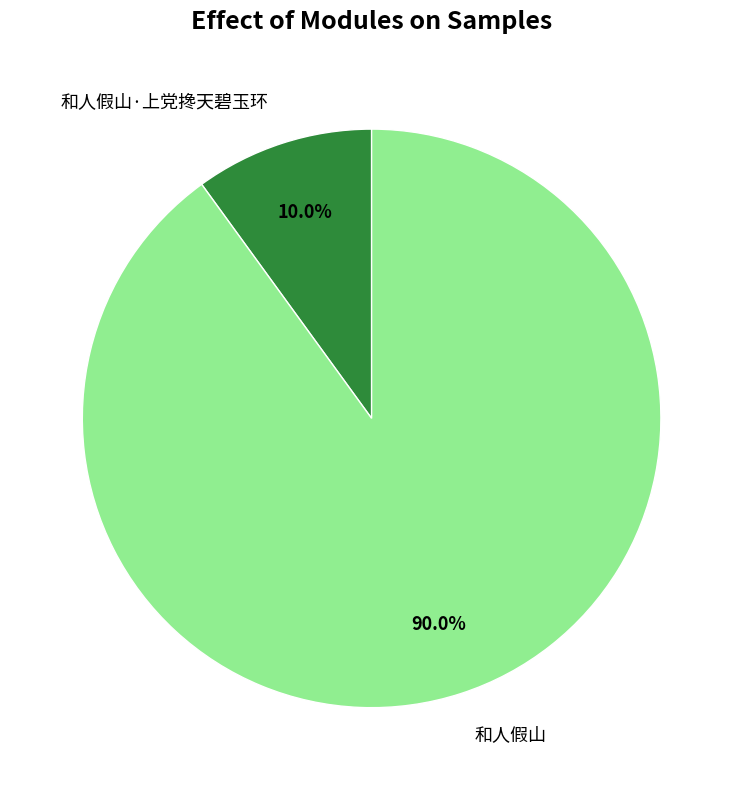

Which slice is the largest?

和人假山